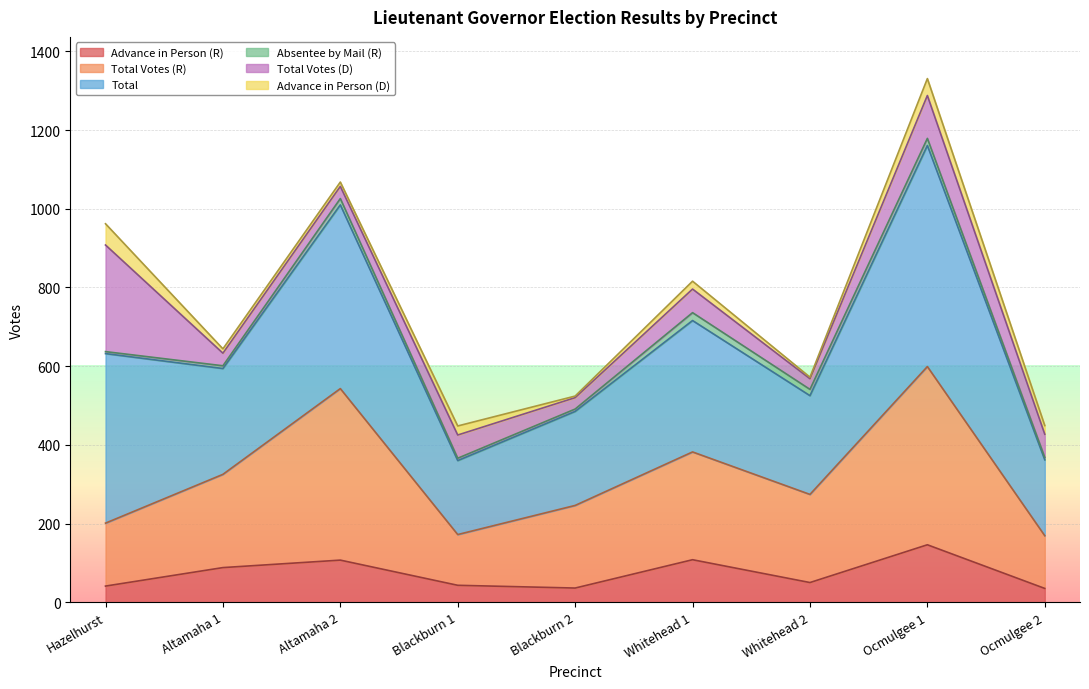

Does the chart display data point markers on the line(s)?

No